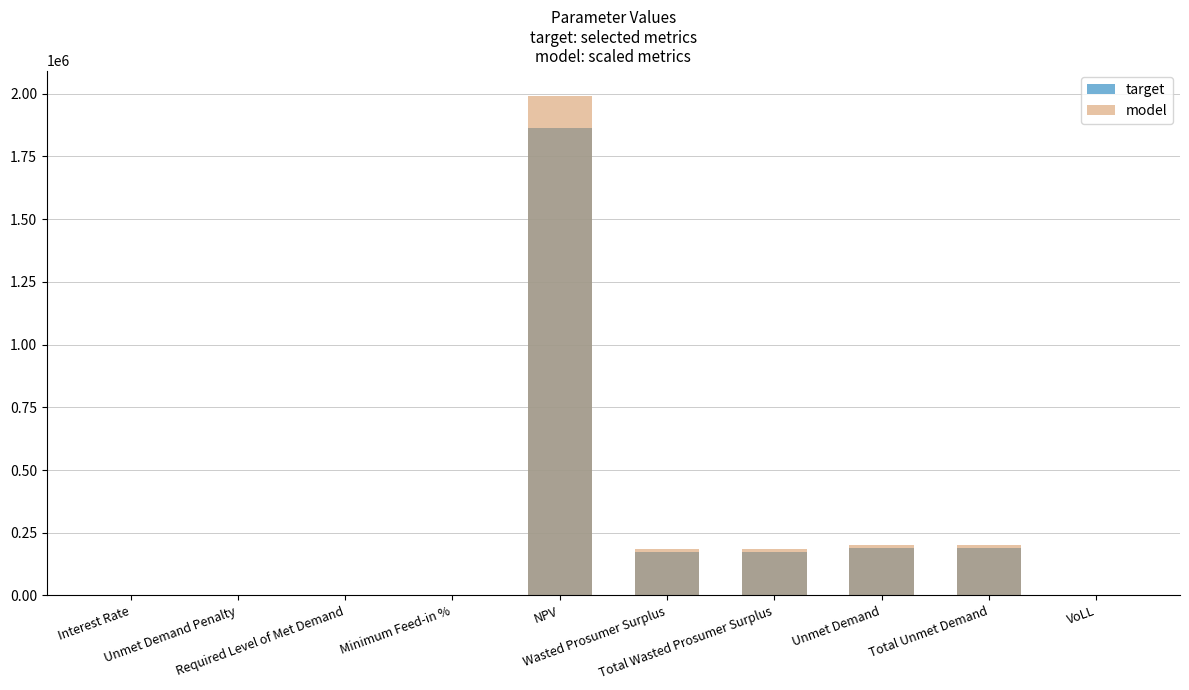

At which category does the chart reach its minimum across all series?

Unmet Demand Penalty